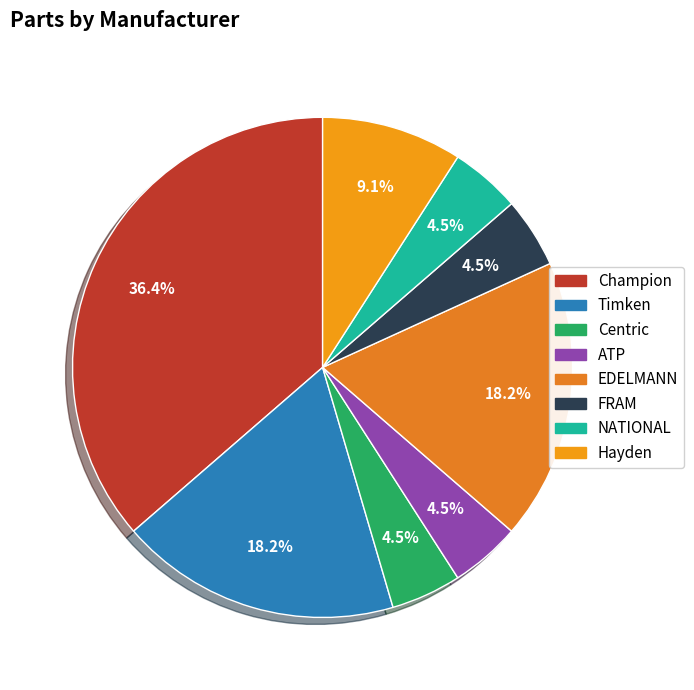

How much of the chart is everything except EDELMANN?

81.8%